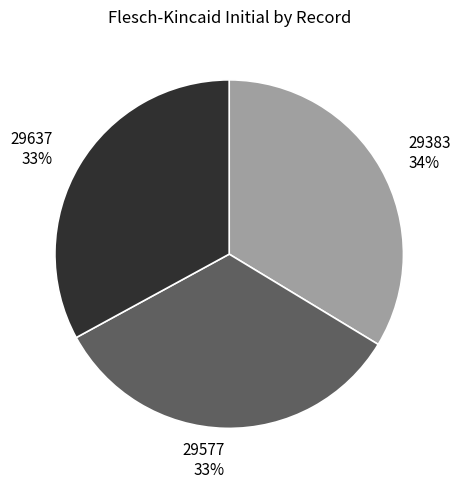

To the nearest percent, what is the difference between the largest and smallest slice percentages?

1%